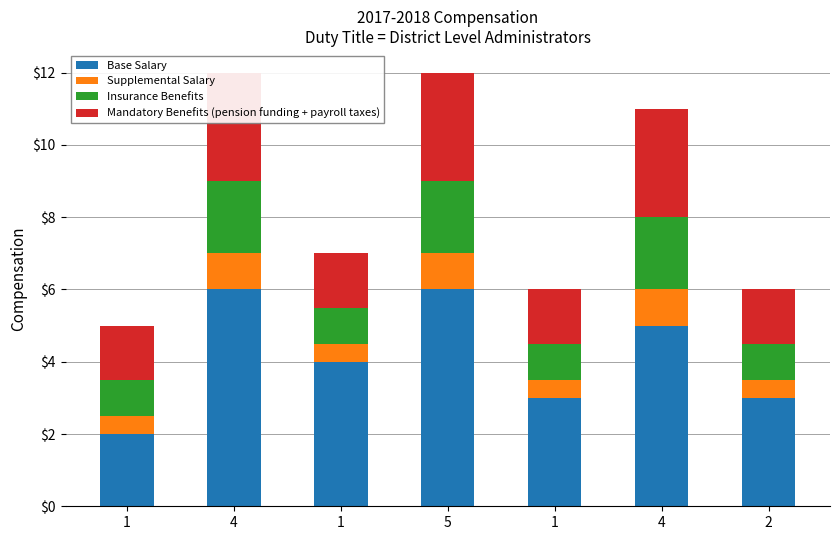

Rank the categories by Mandatory Benefits (pension funding + payroll taxes) value from highest to lowest.

4, 5, 4, 1, 1, 1, 2